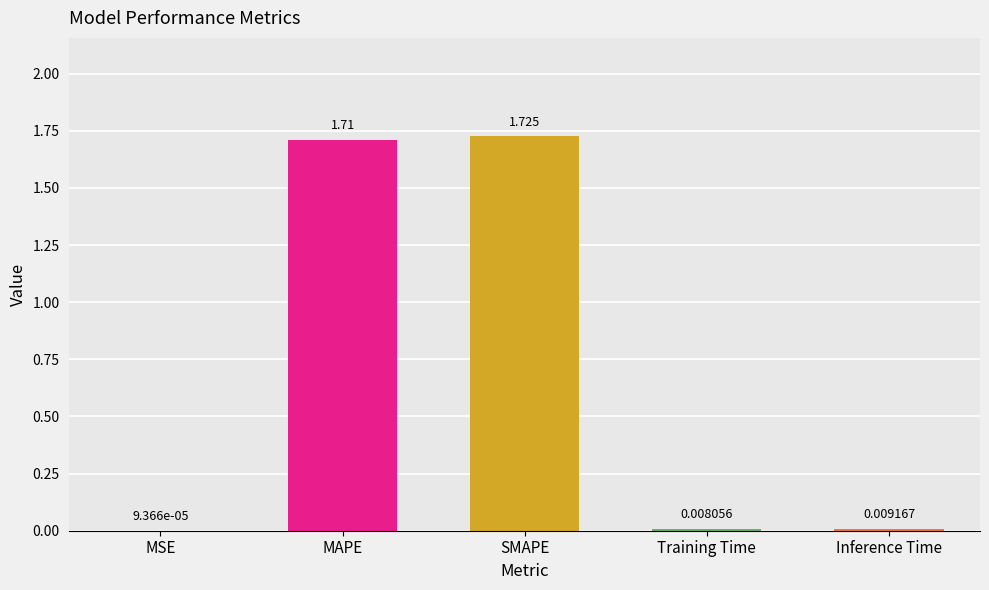

At which label is the value closest to 0?

MSE